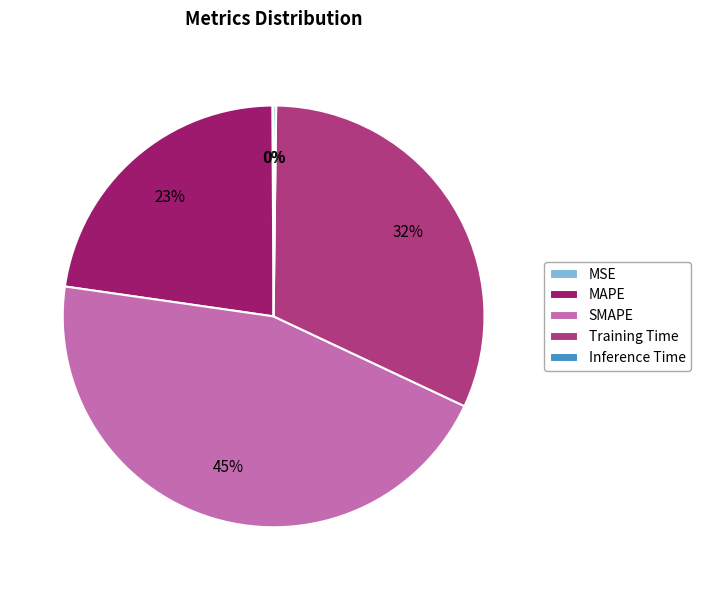

To the nearest percent, what percentage of the pie is SMAPE?

45%